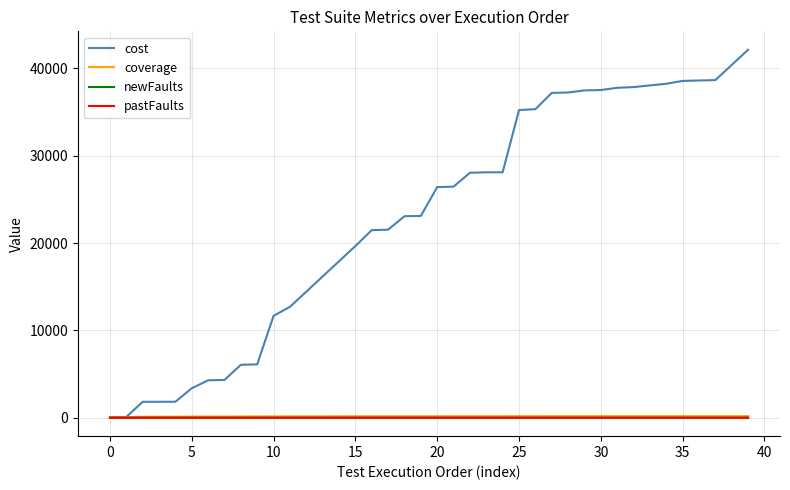

How many distinct data groups are displayed?

4